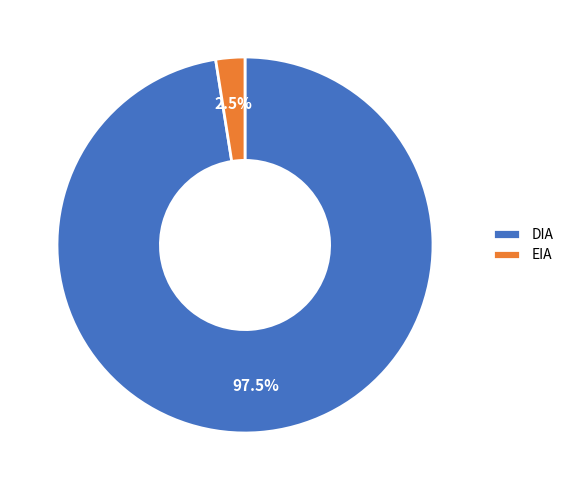

True or false: DIA accounts for 75% of the total.

False